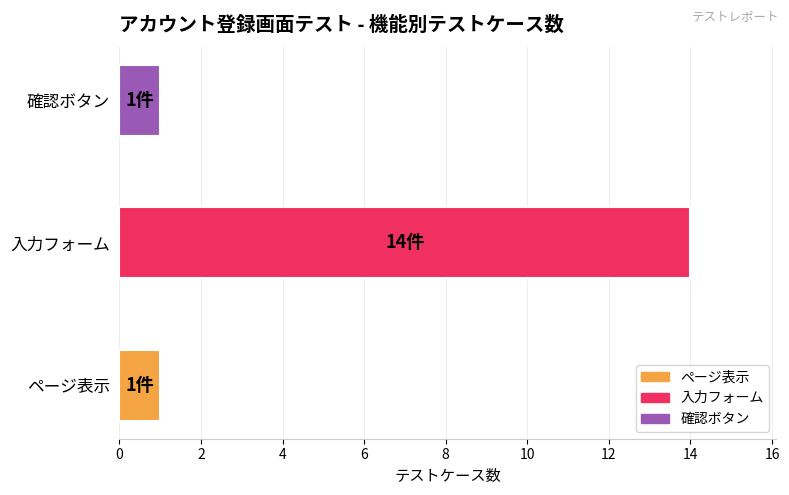

Reading bottom to top, extract all data points from this chart.

ページ表示=1	入力フォーム=14	確認ボタン=1